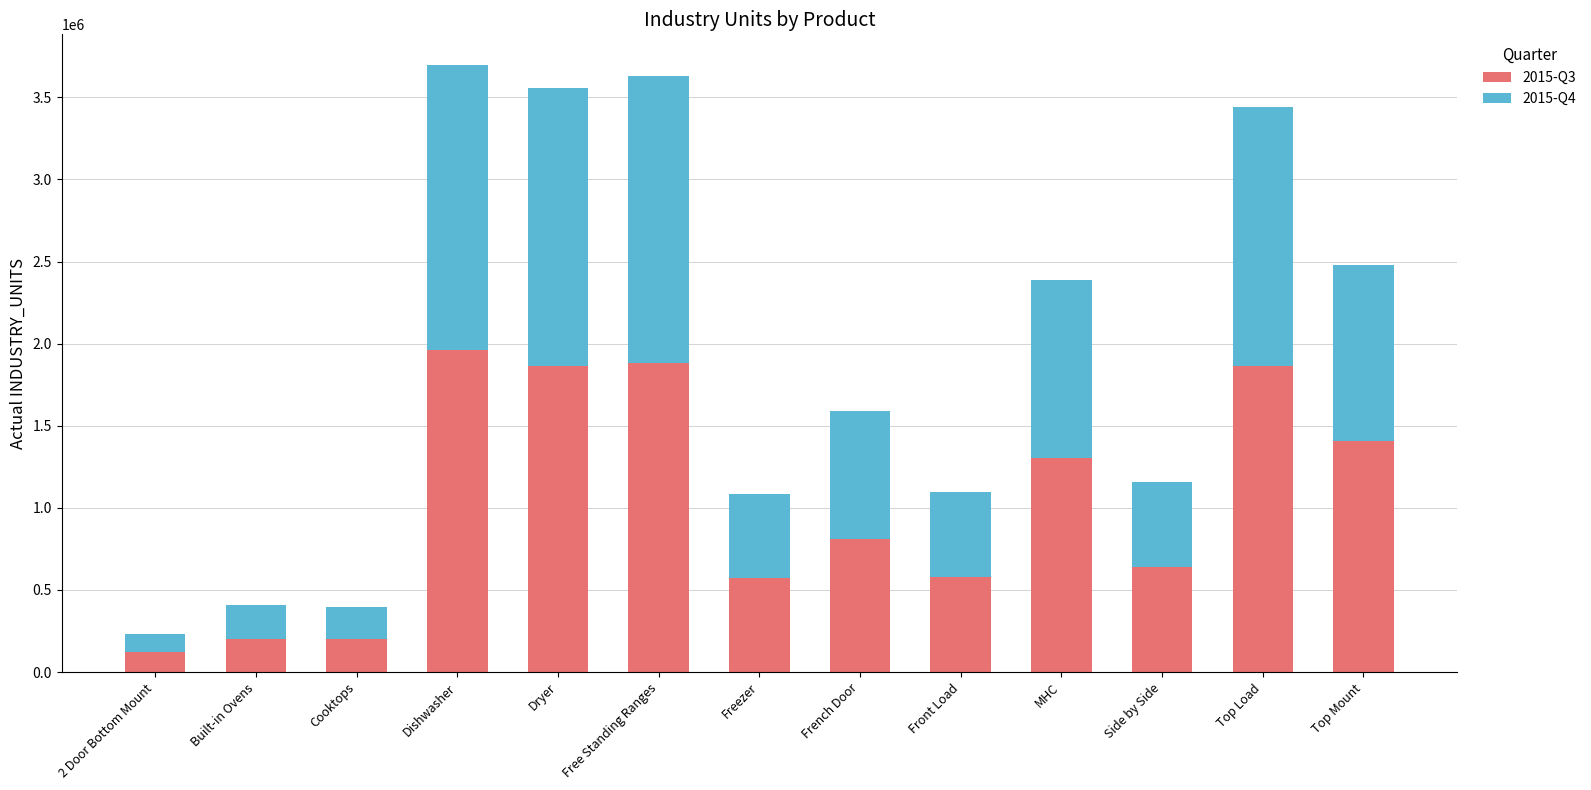

What is the difference between the second highest and second lowest values in the 2015-Q3 series?

1684812